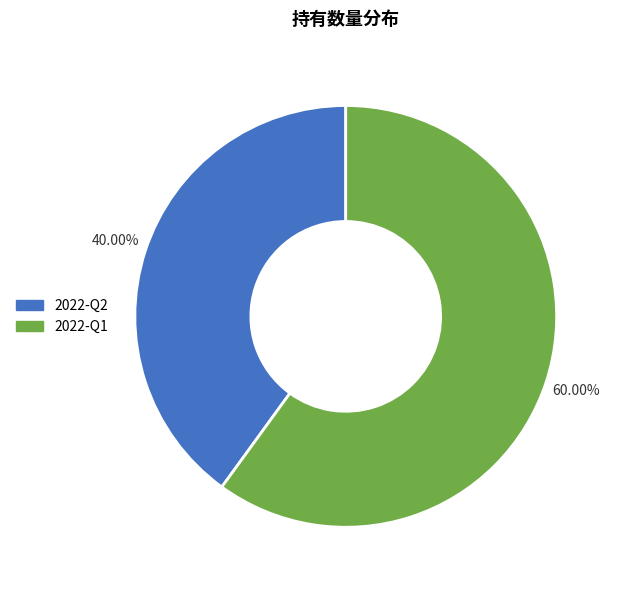

Is the sum of 2022-Q1 and 2022-Q2 greater than half?

Yes